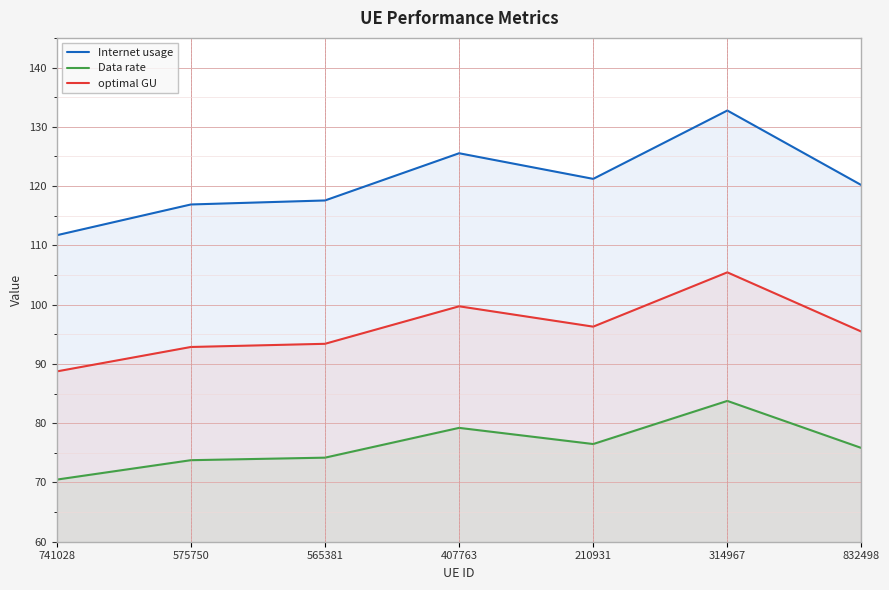

Which has a higher value, 314967 or 565381?

314967